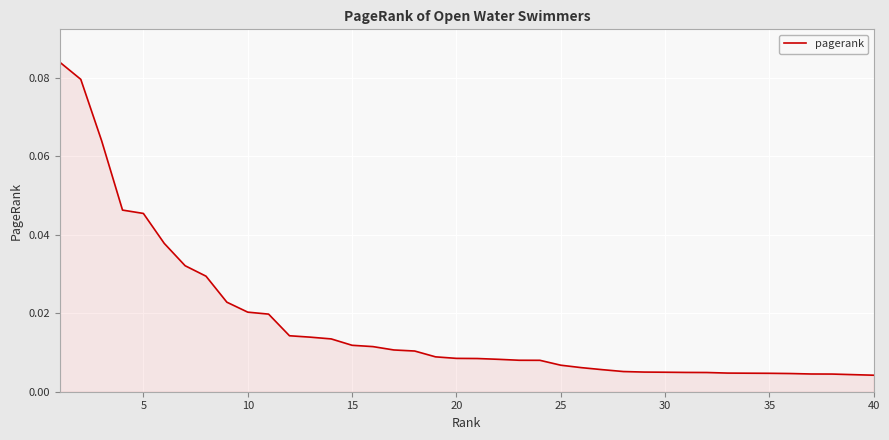

What is the difference between the maximum and minimum values?

0.1